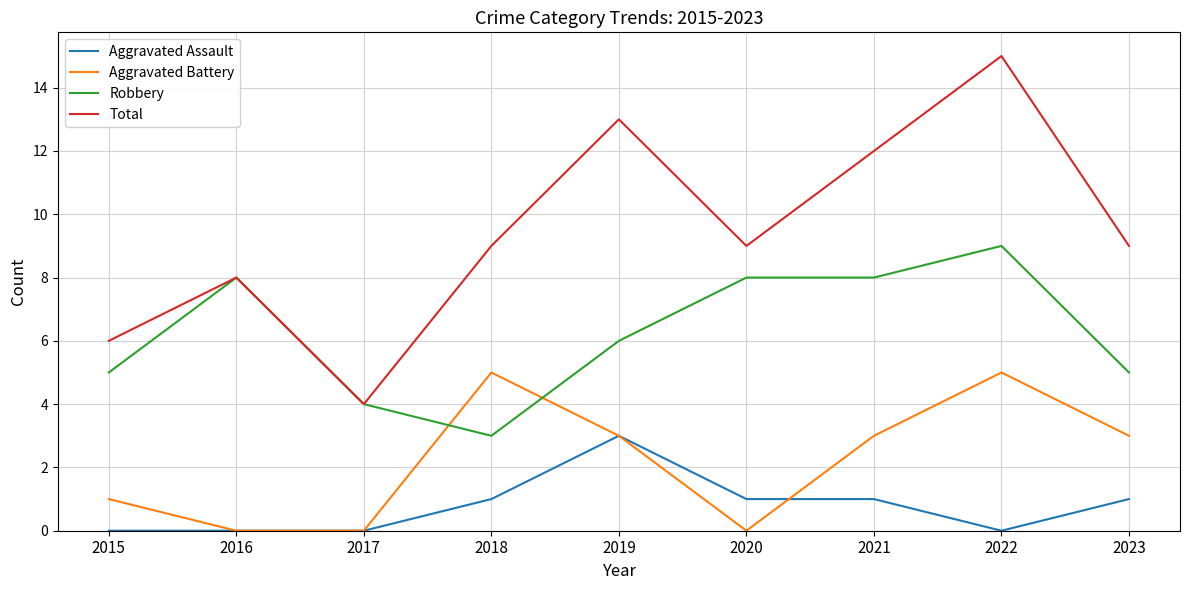

Reading left to right, list all the values displayed in this chart.

Aggravated Assault: 2015=0	2016=0	2017=0	2018=1	2019=3	2020=1	2021=1	2022=0	2023=1
Aggravated Battery: 2015=1	2016=0	2017=0	2018=5	2019=3	2020=0	2021=3	2022=5	2023=3
Robbery: 2015=5	2016=8	2017=4	2018=3	2019=6	2020=8	2021=8	2022=9	2023=5
Total: 2015=6	2016=8	2017=4	2018=9	2019=13	2020=9	2021=12	2022=15	2023=9